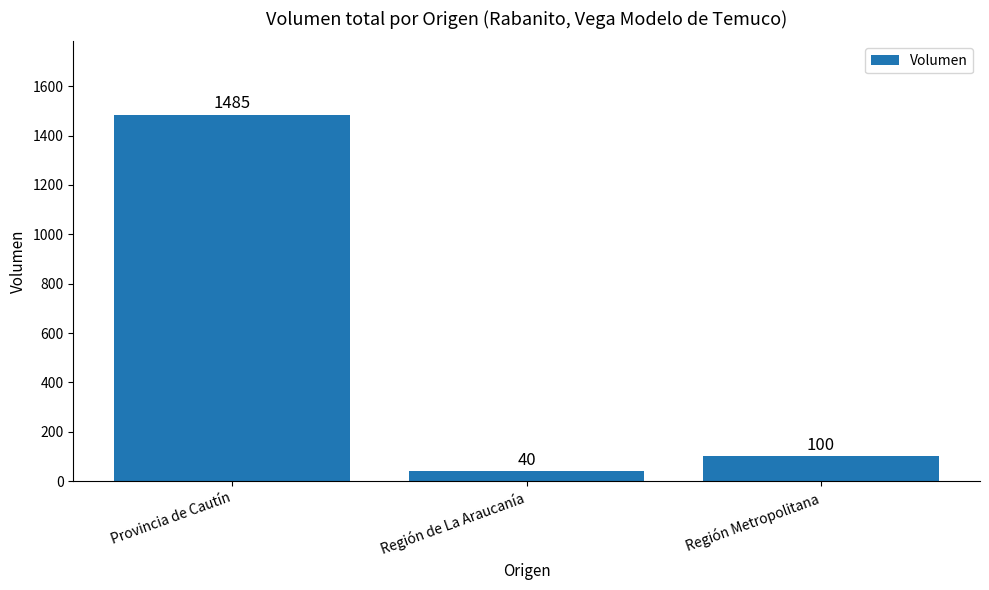

Count the number of data series in this chart.

1